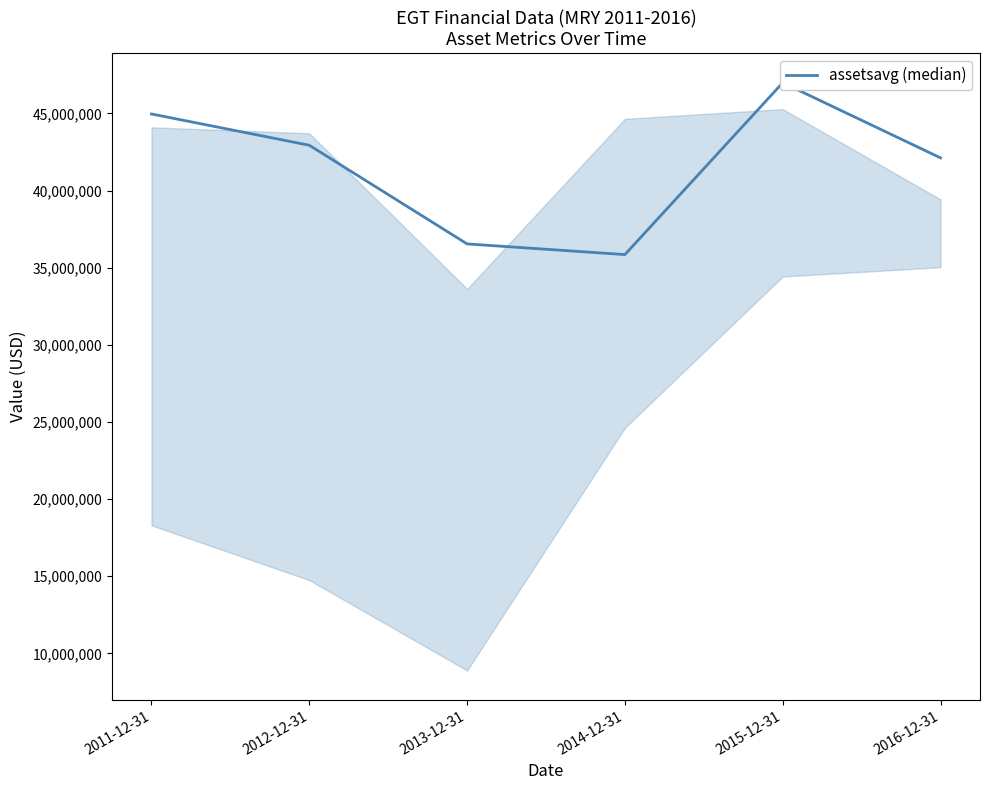

What is the maximum value shown in the chart?

46994750